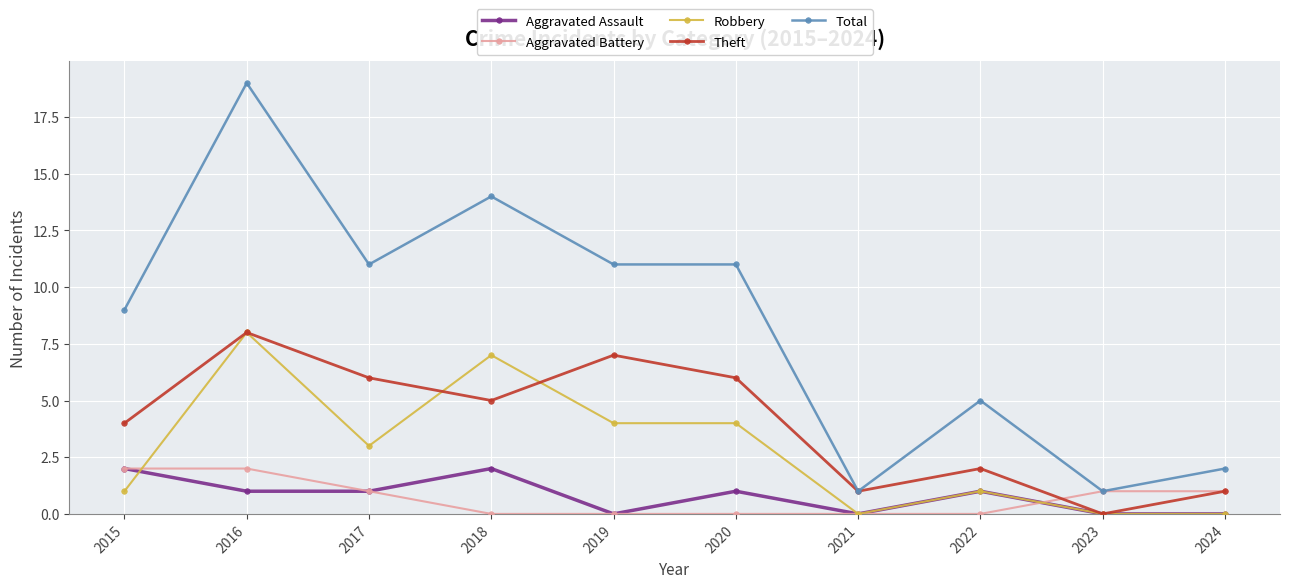

Reading left to right, transcribe all the data shown in this chart.

Aggravated Assault: 2015=2	2016=1	2017=1	2018=2	2019=0	2020=1	2021=0	2022=1	2023=0	2024=0
Aggravated Battery: 2015=2	2016=2	2017=1	2018=0	2019=0	2020=0	2021=0	2022=0	2023=1	2024=1
Robbery: 2015=1	2016=8	2017=3	2018=7	2019=4	2020=4	2021=0	2022=1	2023=0	2024=0
Theft: 2015=4	2016=8	2017=6	2018=5	2019=7	2020=6	2021=1	2022=2	2023=0	2024=1
Total: 2015=9	2016=19	2017=11	2018=14	2019=11	2020=11	2021=1	2022=5	2023=1	2024=2